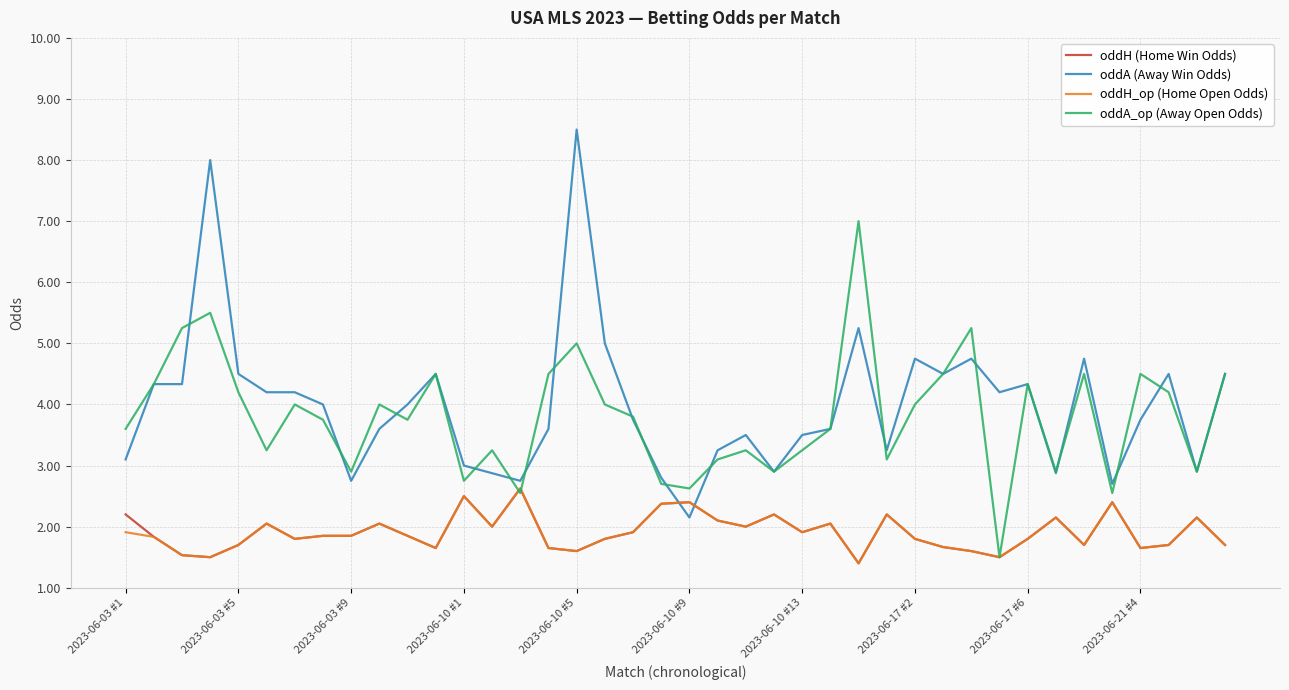

Which series has the largest range (max minus min)?

oddA (Away Win Odds)